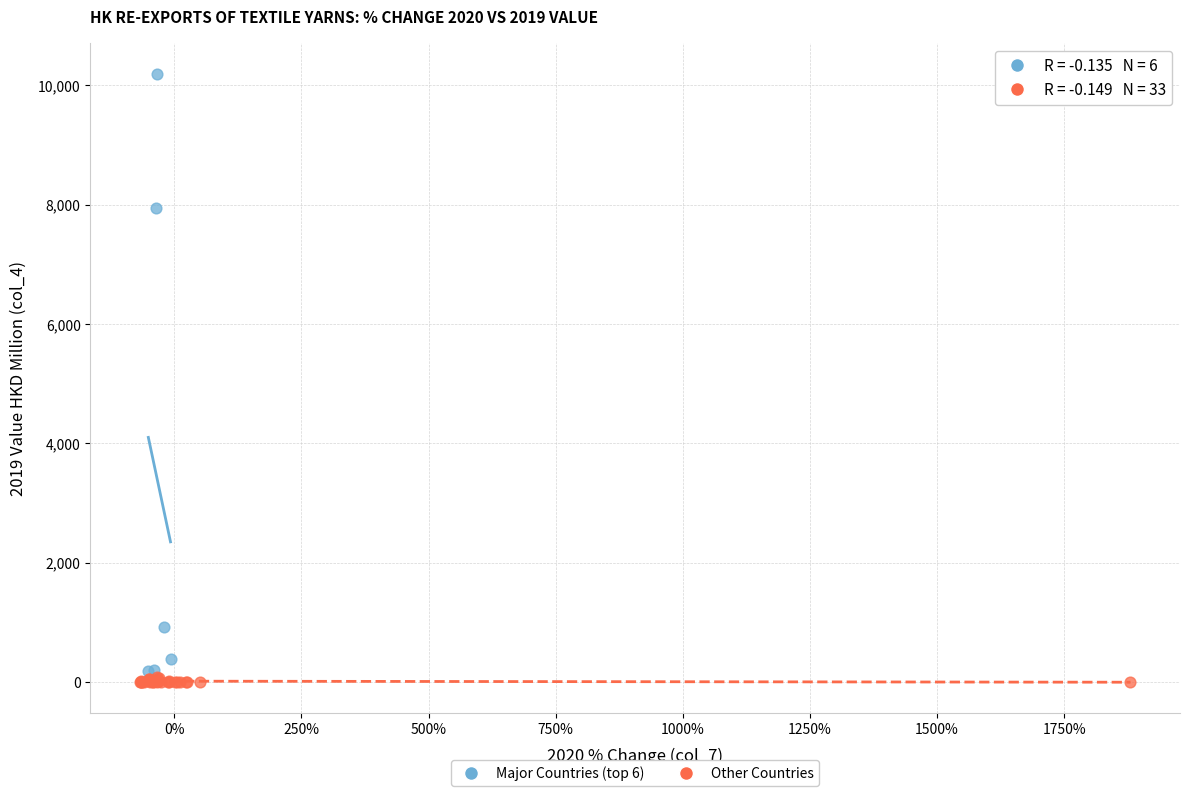

Which series has the widest spread of Y values?

Major Countries (top 6)